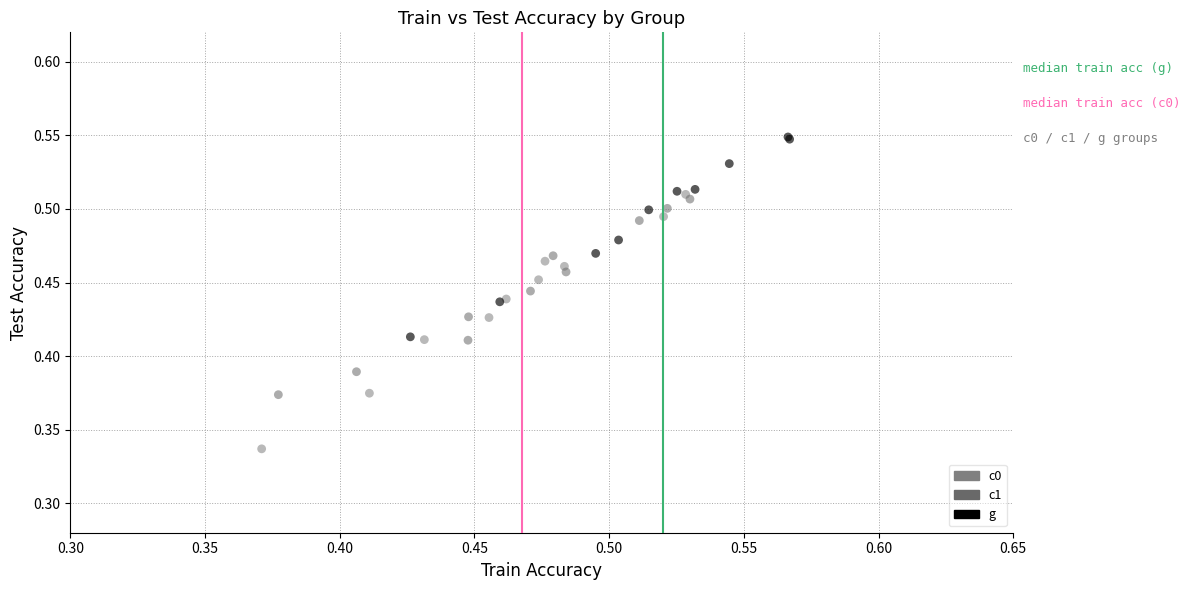

What are all the series names shown in the legend?

c0, c1, g